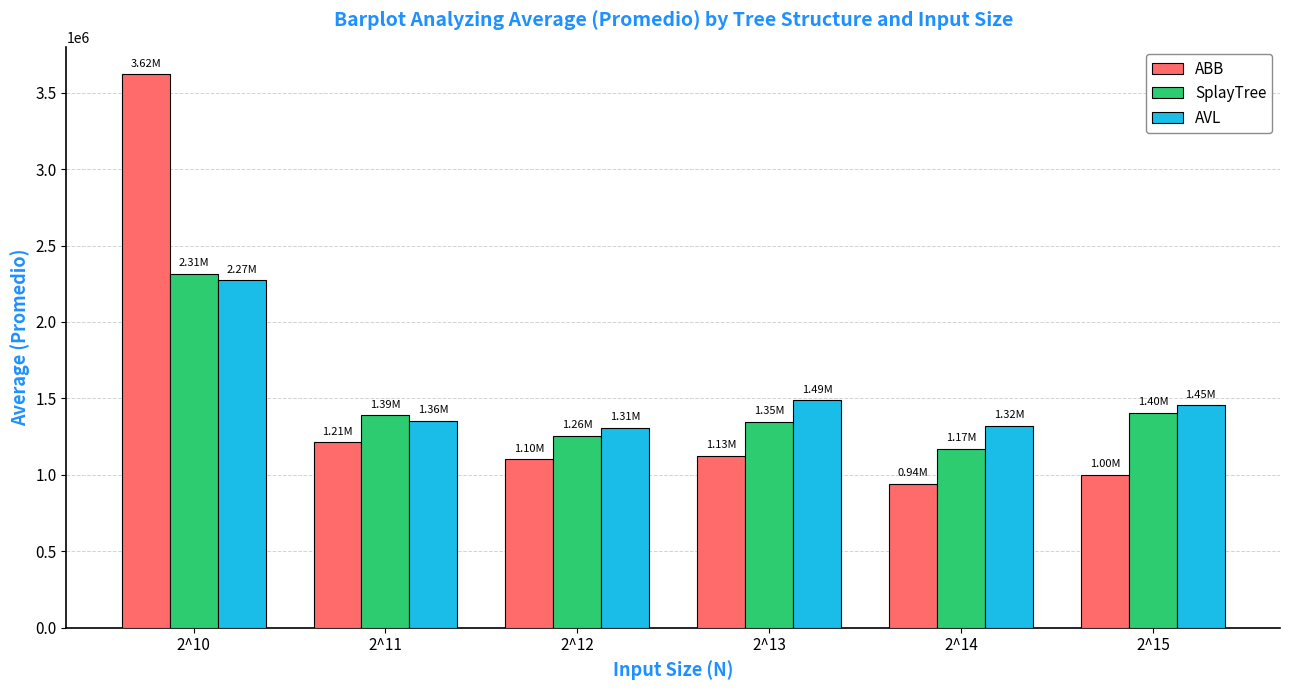

Does the chart contain any negative values?

No